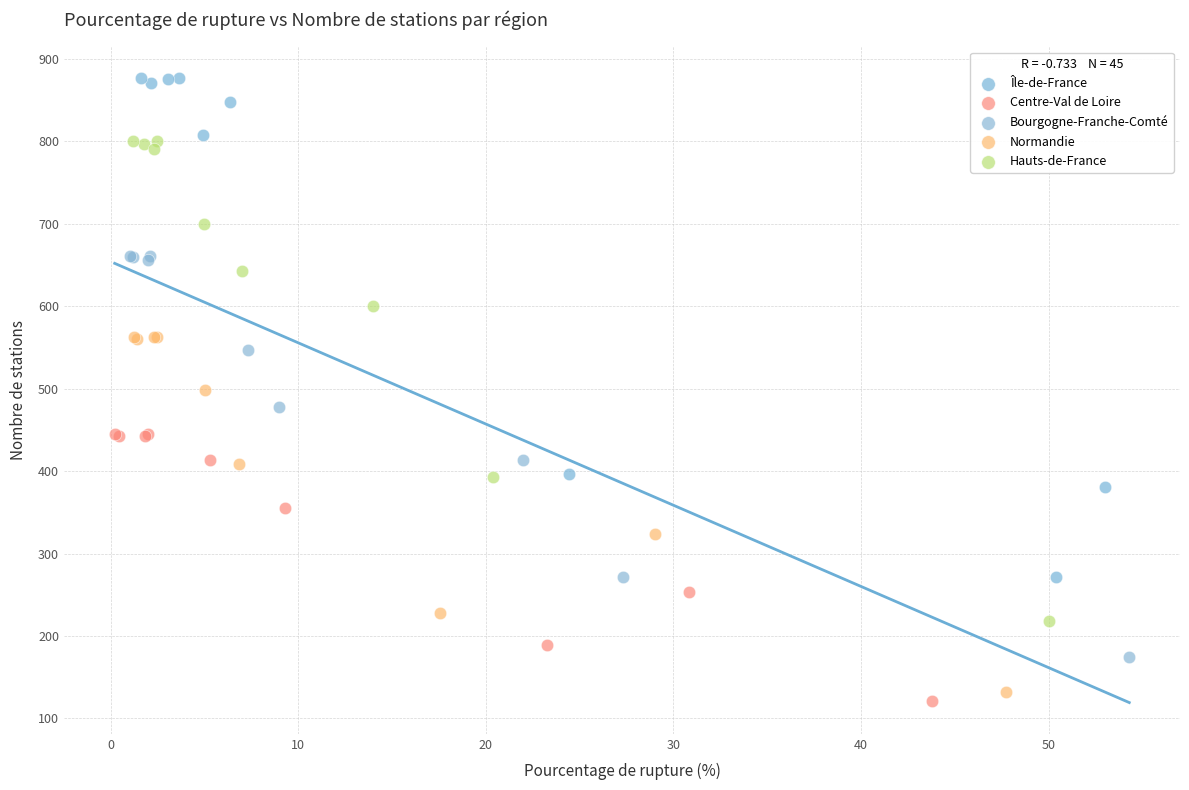

Which series has the largest Y range (max minus min)?

Île-de-France